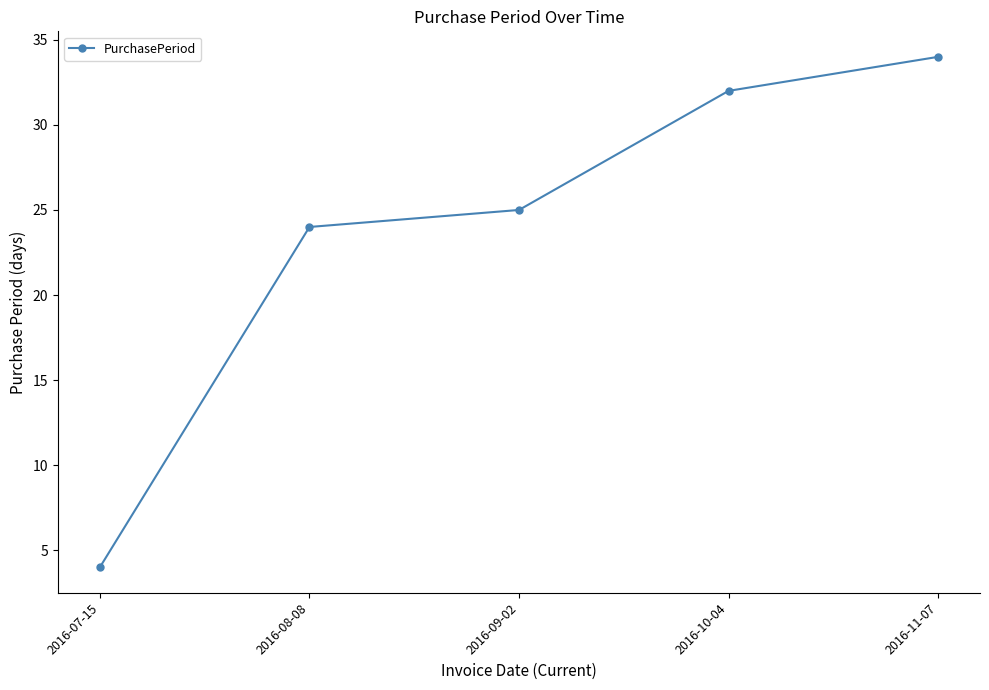

Read the value at 2016-09-02, to the nearest 5.

25